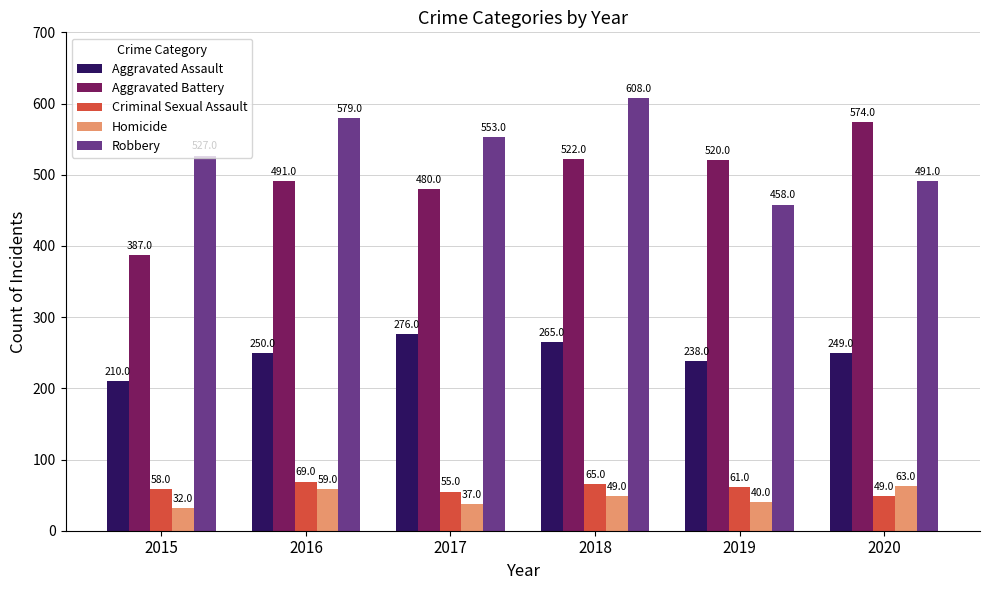

What value does the Aggravated Assault series have at 2019, to the nearest 5?

240